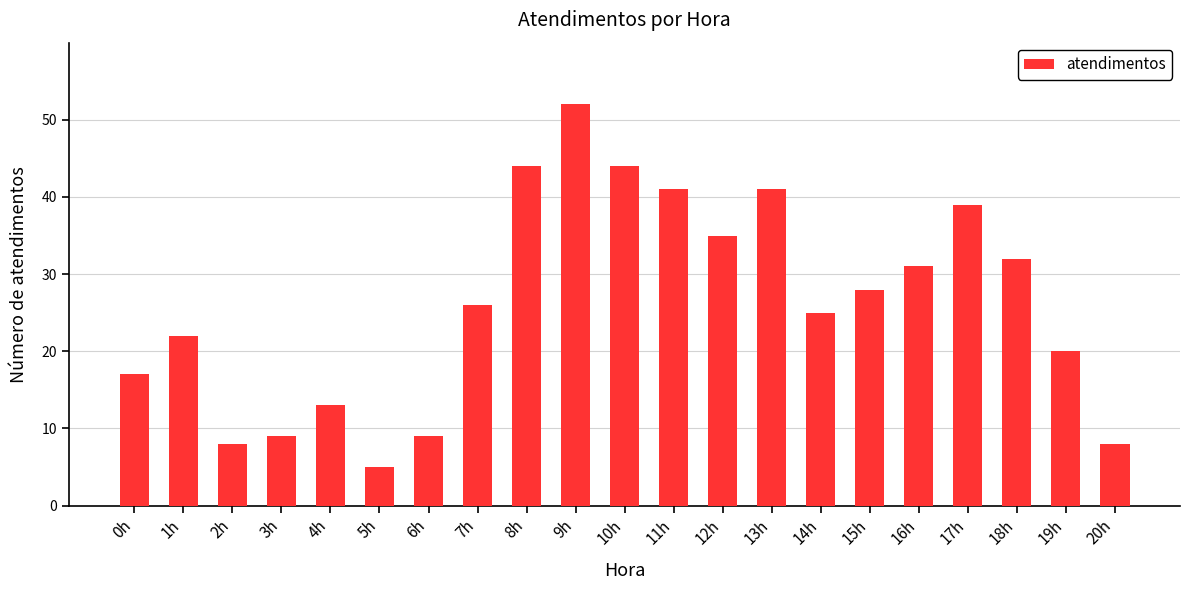

True or false: the data shows 61 at 17h.

False